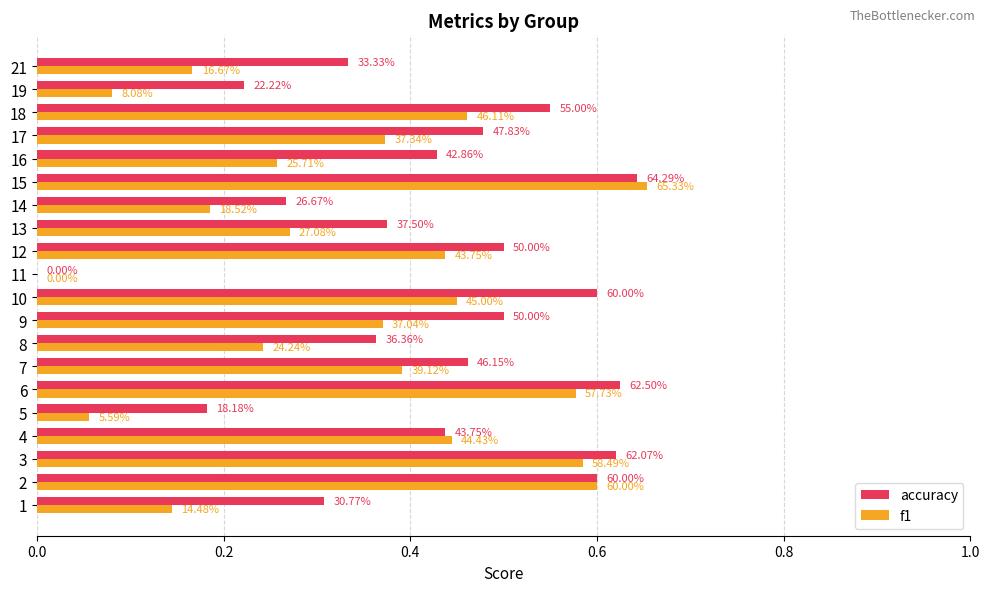

What are all the series names shown in the legend?

accuracy, f1